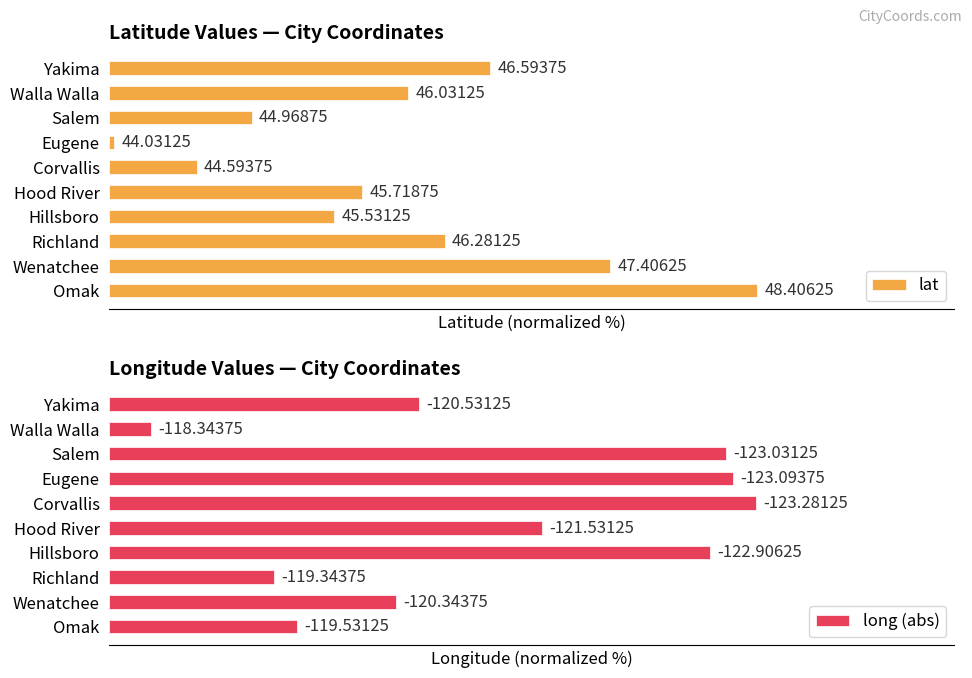

List the series in order of their peak value, lowest first.

long (abs), lat